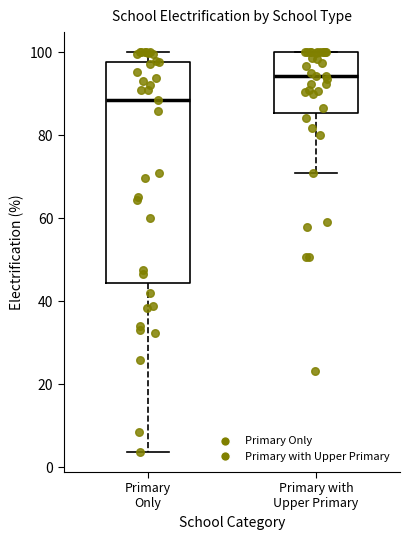

Reading left to right, read every box against the y-axis: the position of its median line, the range the box covers, and the ends of its whiskers. The values are not printed on the chart, so give them approximately, as read against the axis.

Primary Only: median 88, box 44 to 98, whiskers 4 to 100
Primary with Upper Primary: median 94, box 86 to 100, whiskers 70 to 100